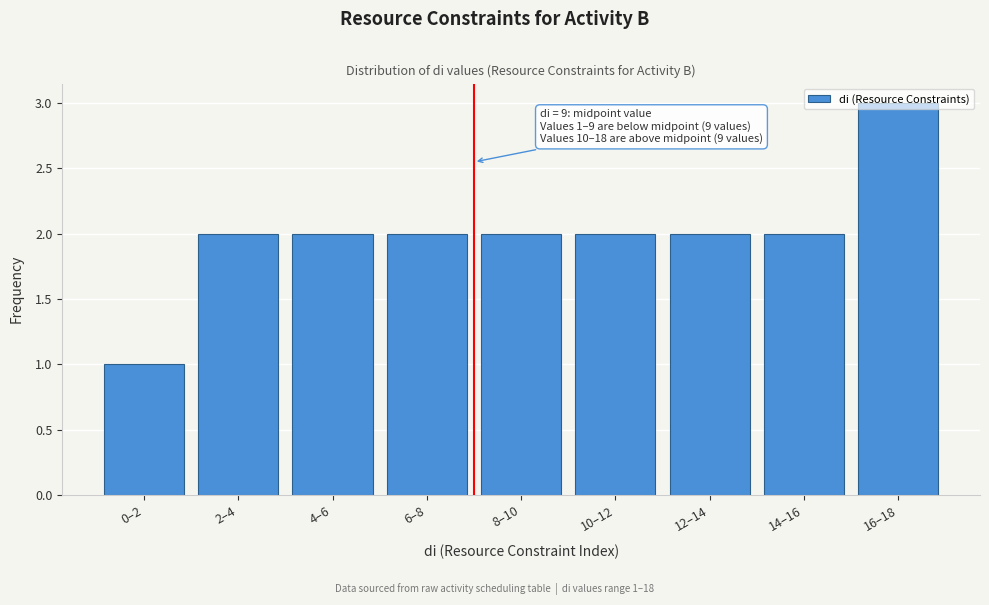

What is the sum of all values?

18